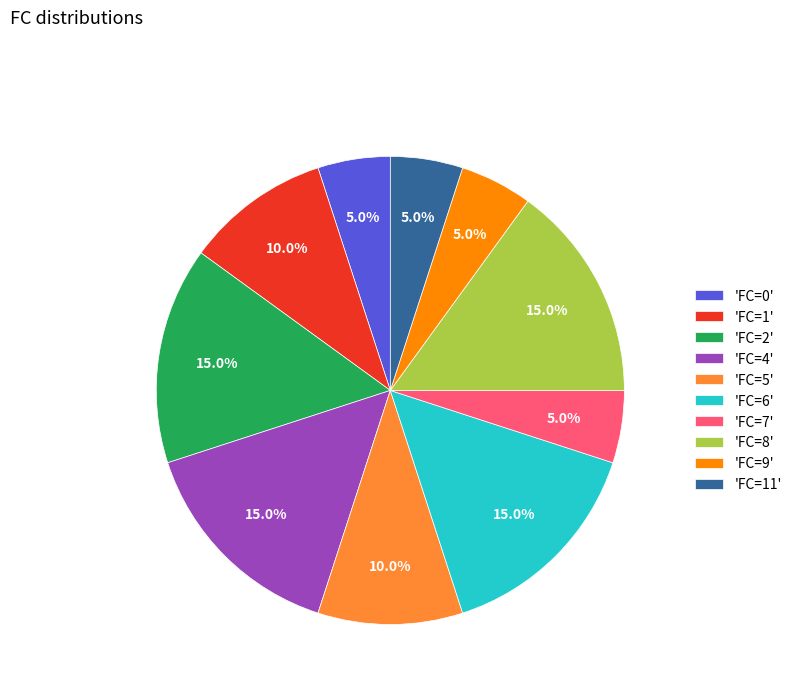

What is the total percentage of 'FC=9' and 'FC=0'?

10.0%